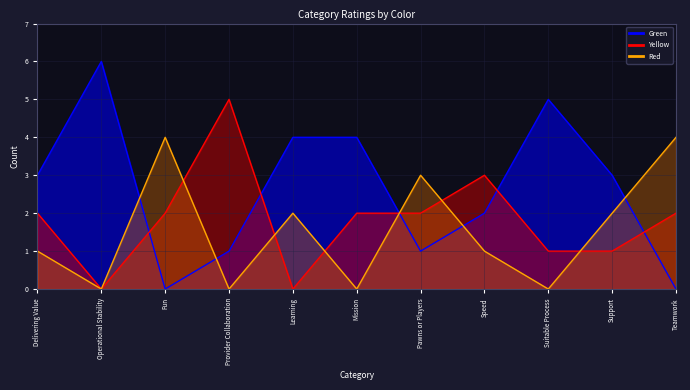

At which label is Green closest to 3?

Delivering Value